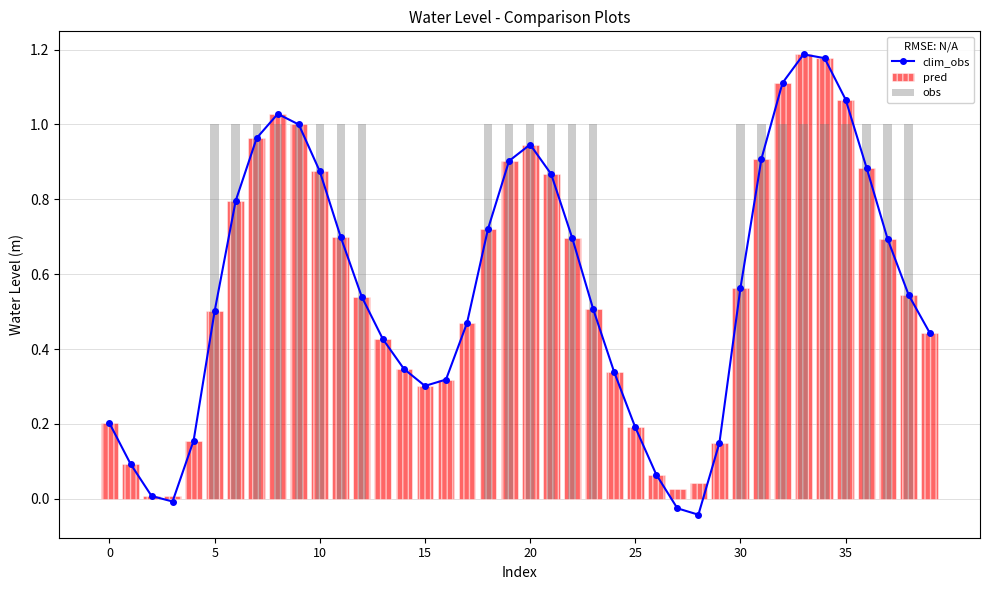

Between 22 and 21, which is larger?

21